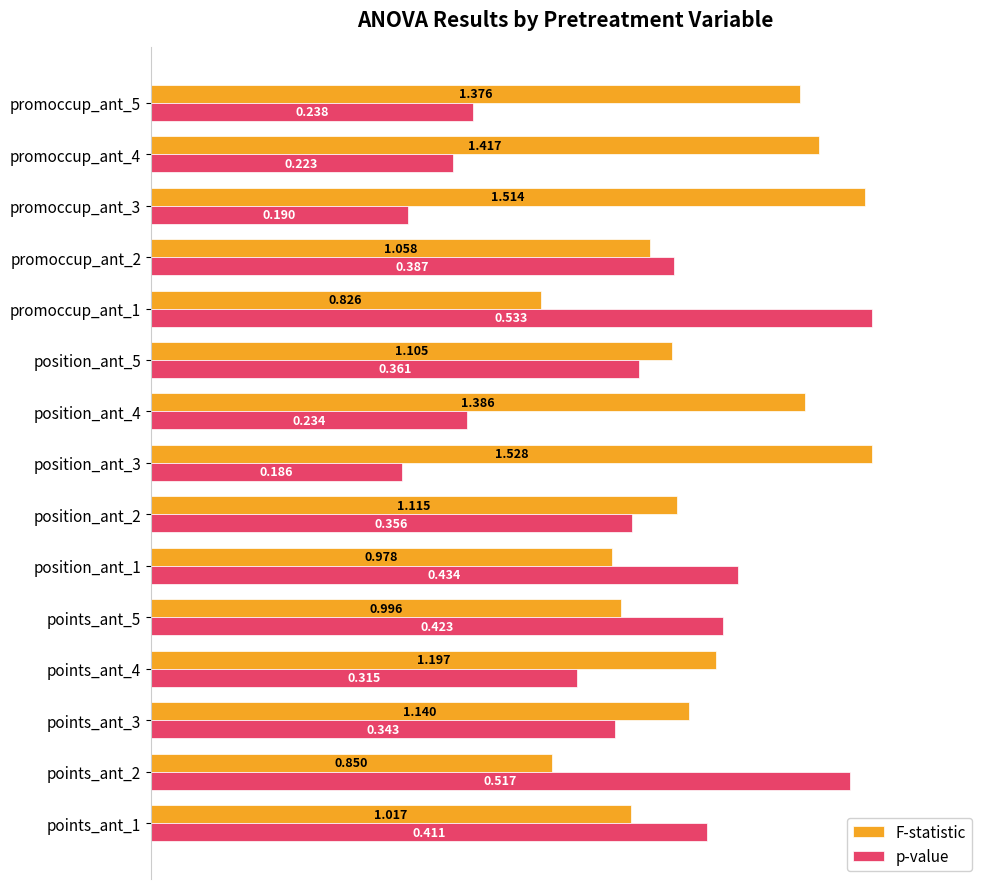

Is the value of p-value at promoccup_ant_2 greater than the value of F-statistic at promoccup_ant_3?

No